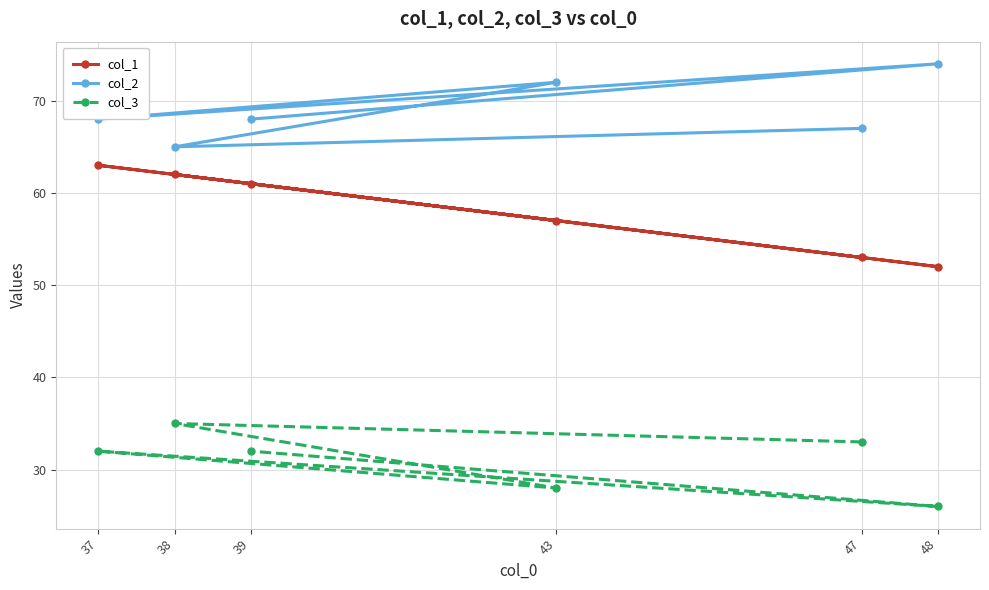

What is the smallest value displayed?

26